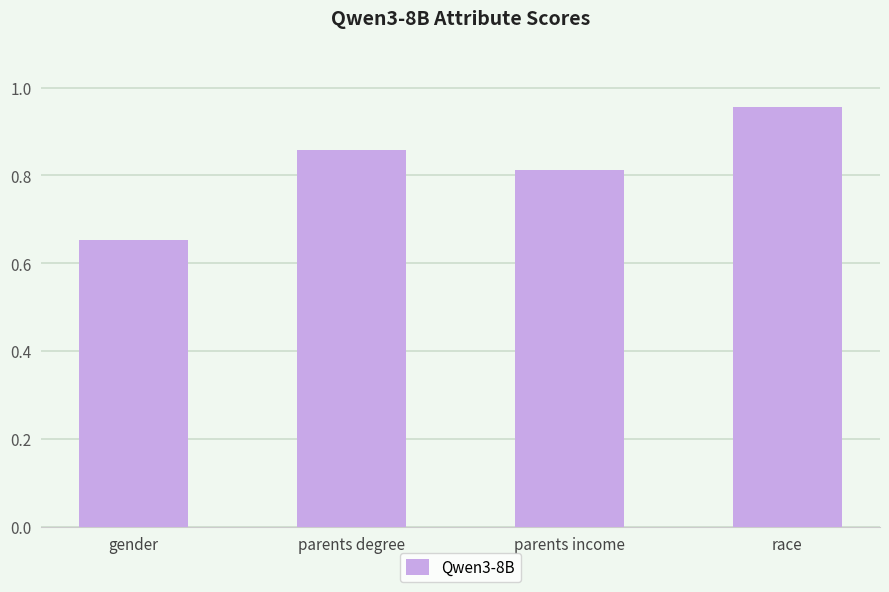

What is the change in value from gender to race?

+0.3